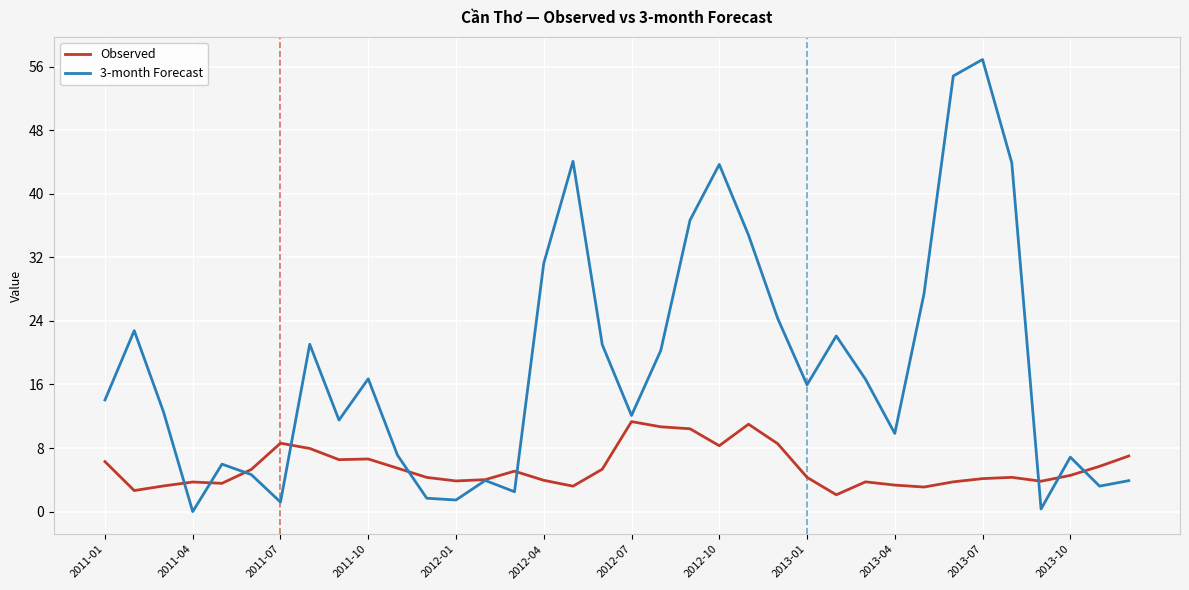

What is the maximum value for Observed?

11.3